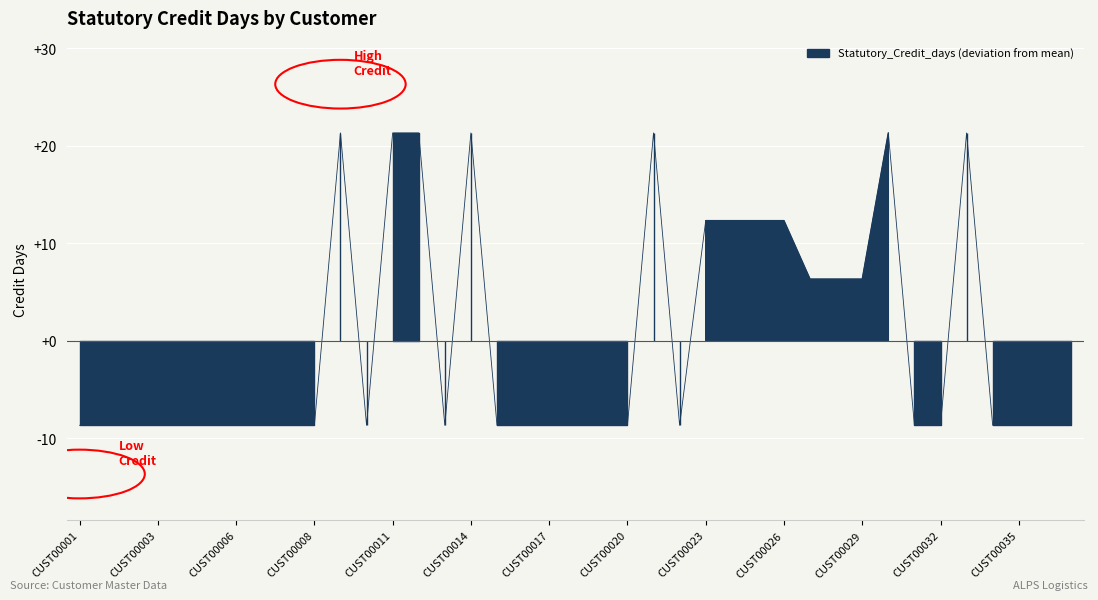

True or false: the data has more than 1 interior local peaks.

True